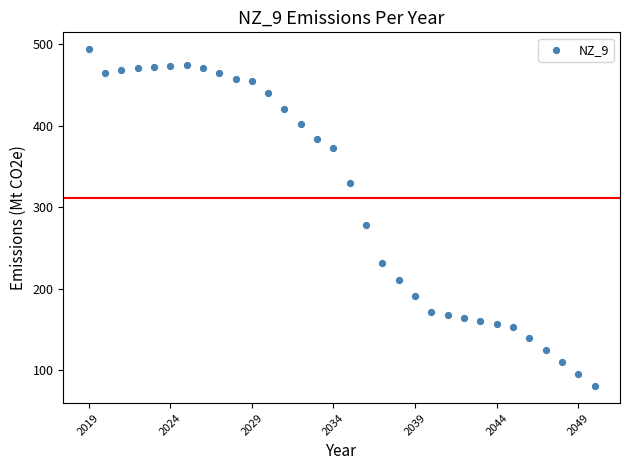

What is the range of Y values (max minus min)?

413.9